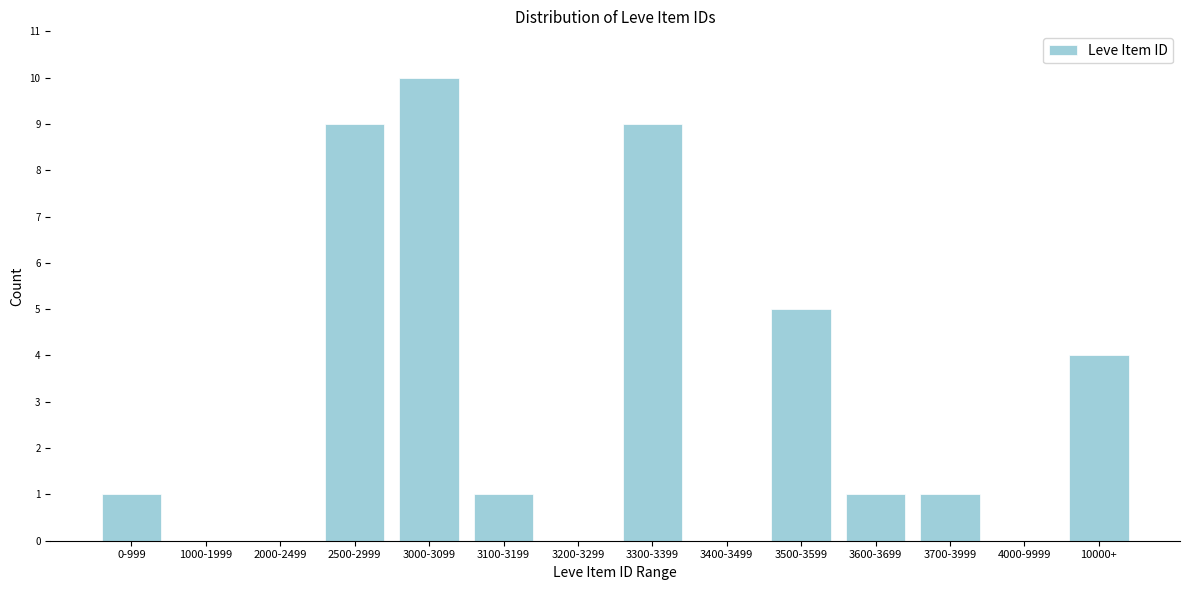

Reading left to right, list all the values displayed in this chart.

0-999=1	1000-1999=0	2000-2499=0	2500-2999=9	3000-3099=10	3100-3199=1	3200-3299=0	3300-3399=9	3400-3499=0	3500-3599=5	3600-3699=1	3700-3999=1	4000-9999=0	10000+=4